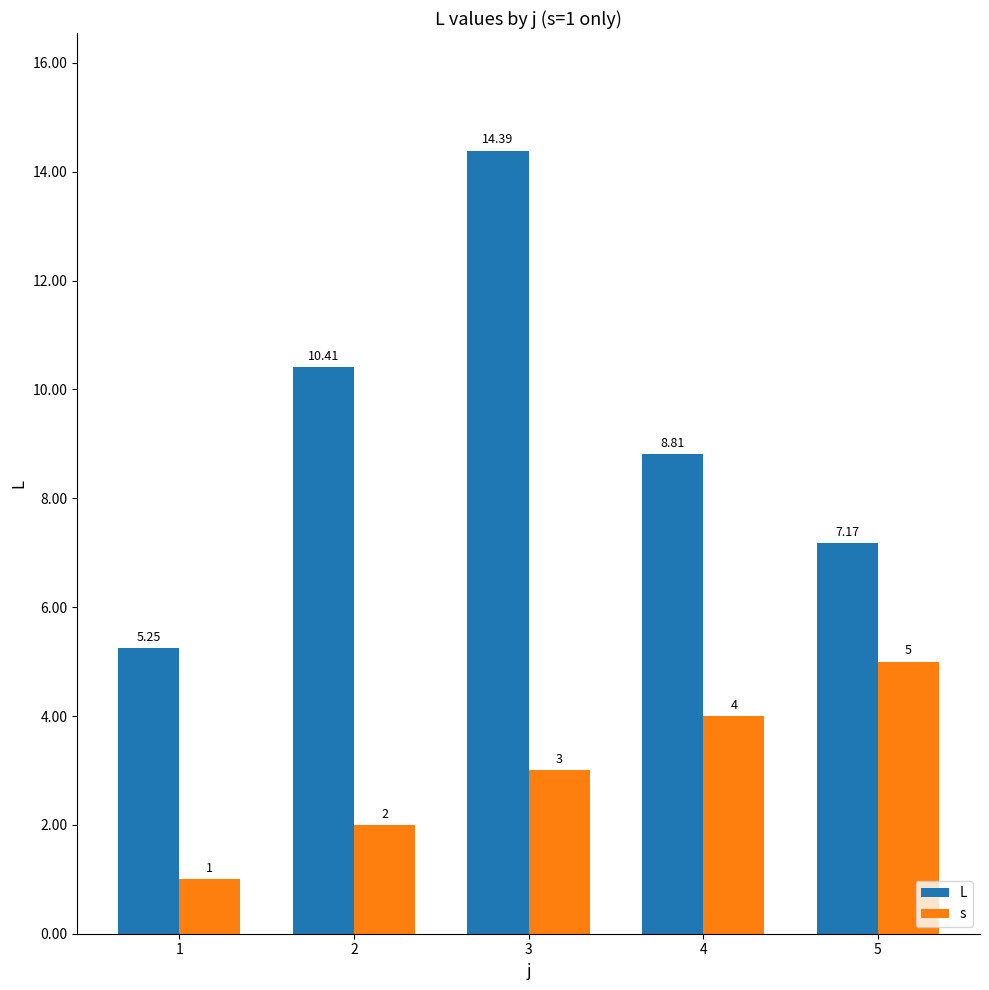

At how many categories does at least one series exceed 6?

4